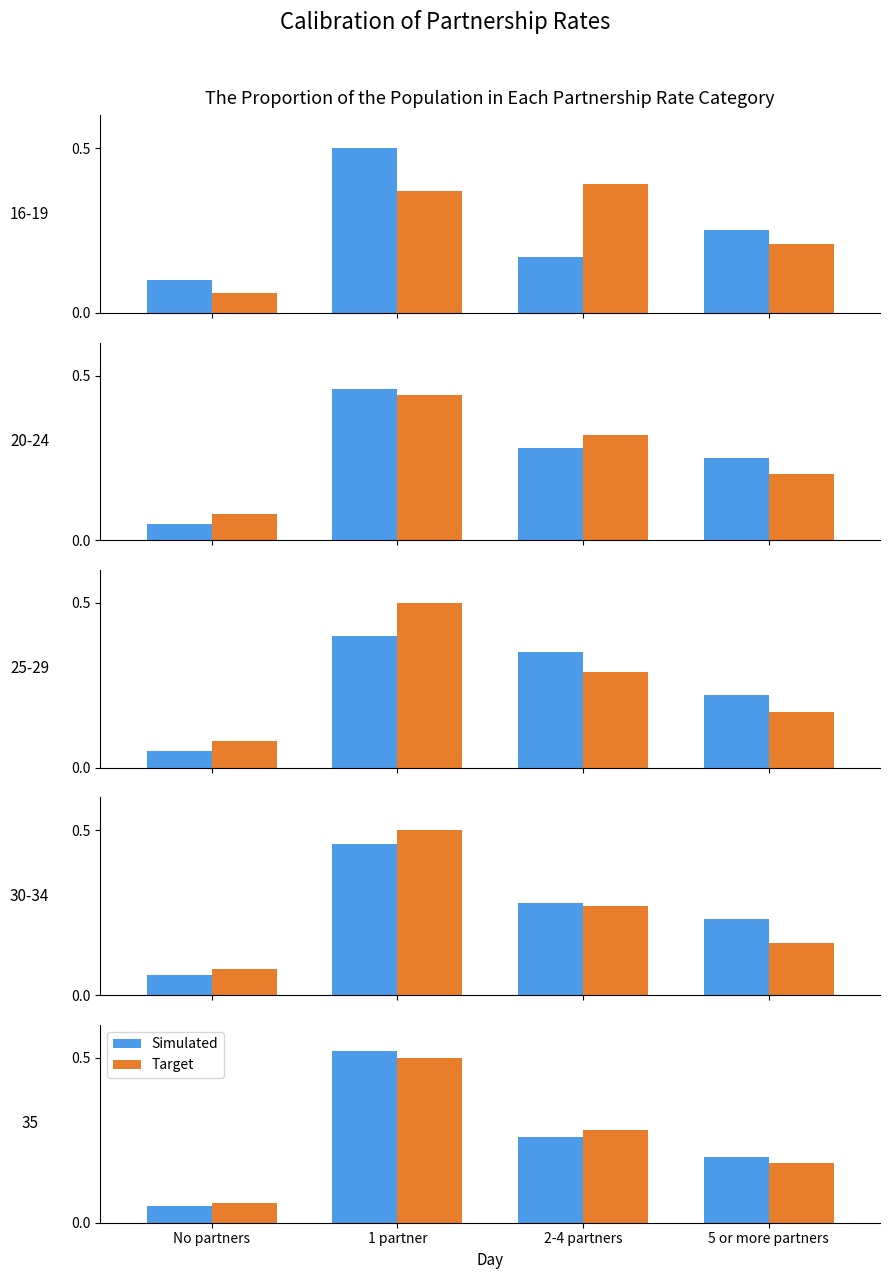

What is the minimum value shown in the chart?

0.1